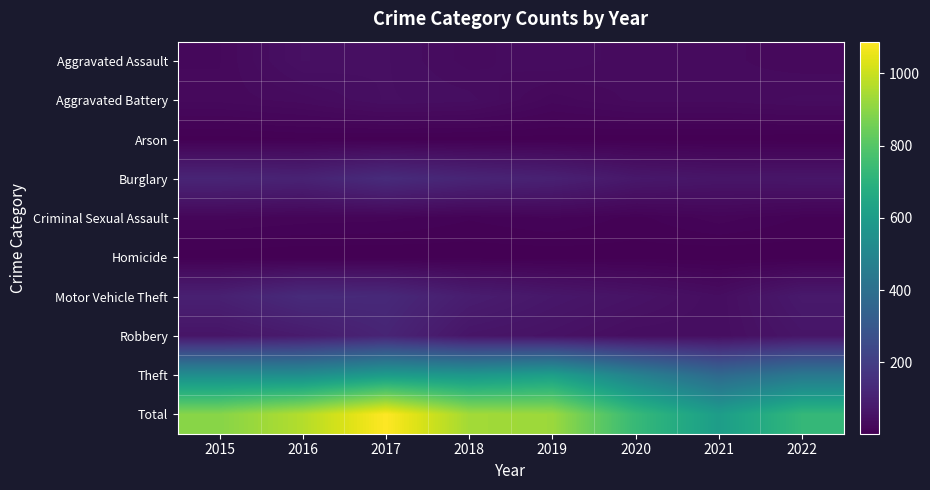

Between 2015 and 2016, which series saw the biggest shift?

Total